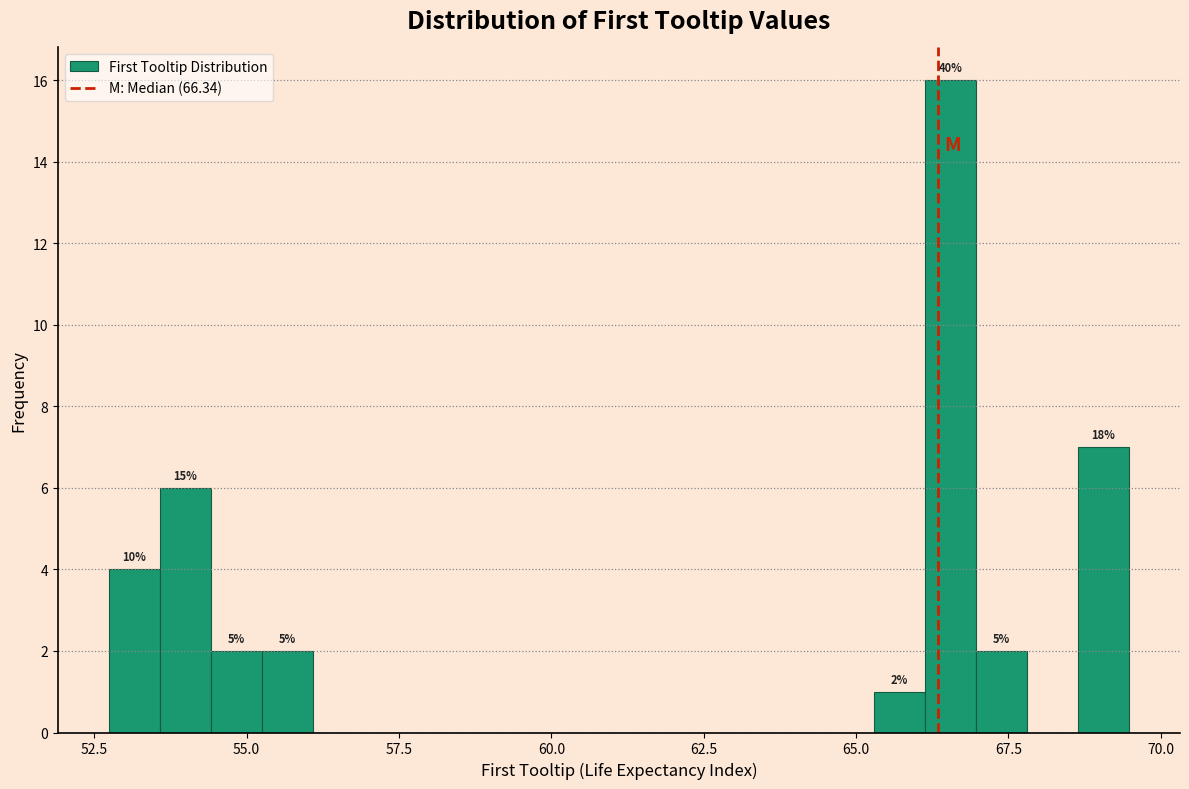

Read against the x-axis, roughly where is the centre of the tallest bar?

66.5